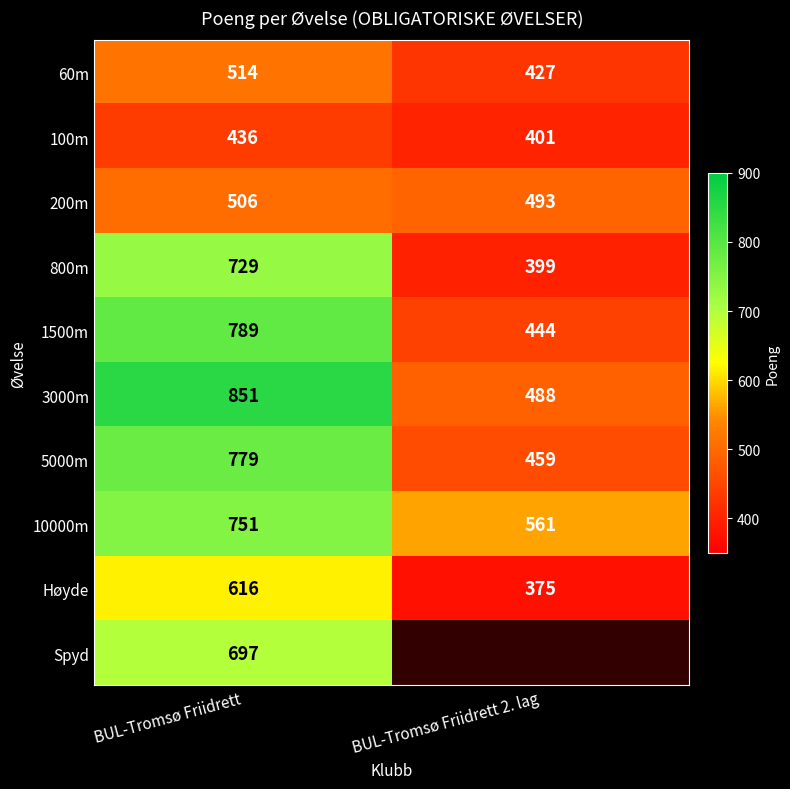

What is the difference between the highest and lowest values at BUL-Tromsø Friidrett?

415